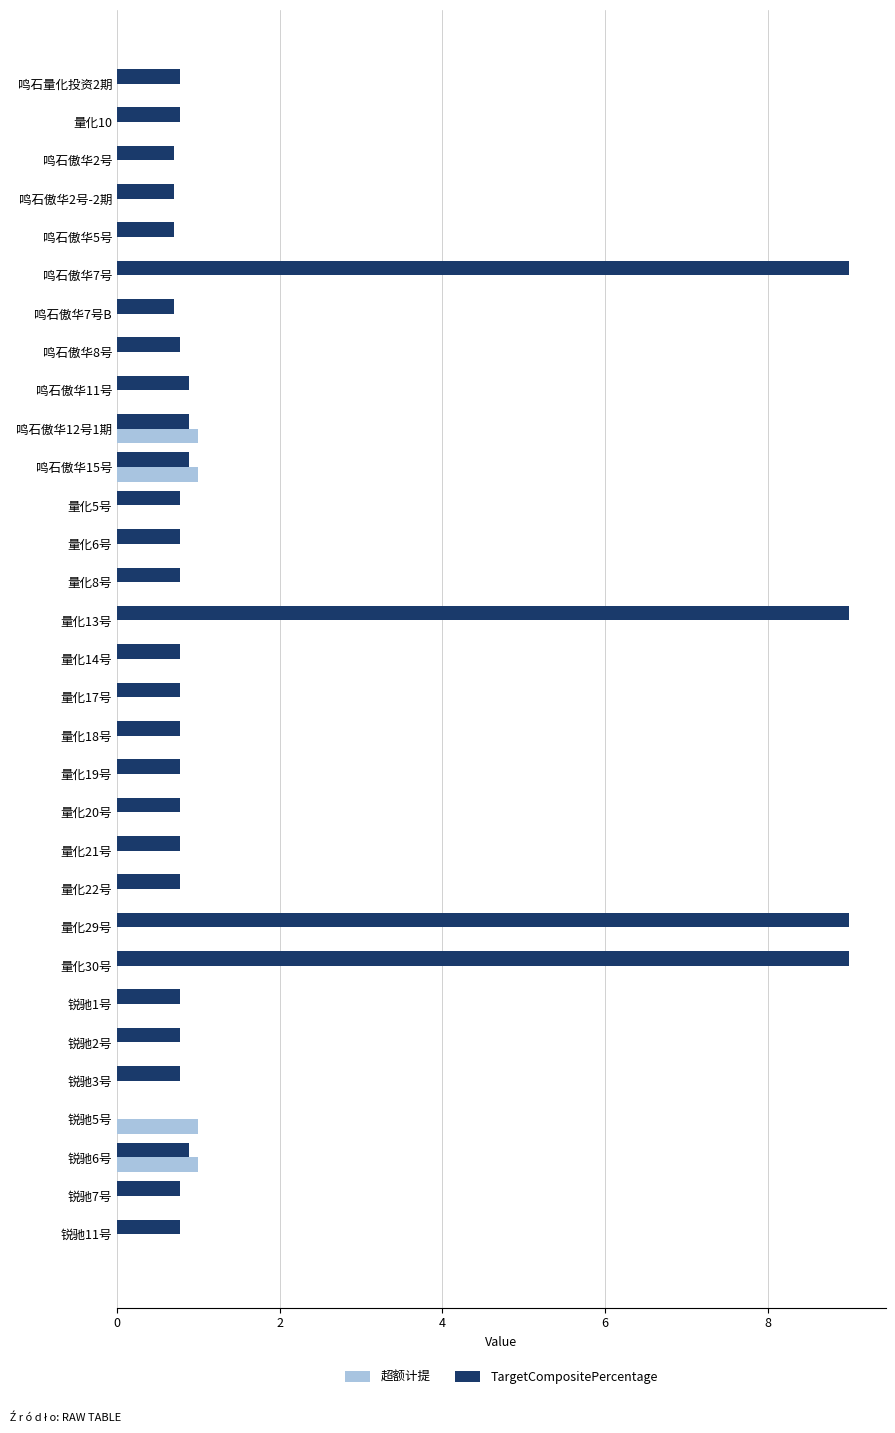

Which series has the widest spread of values?

TargetCompositePercentage